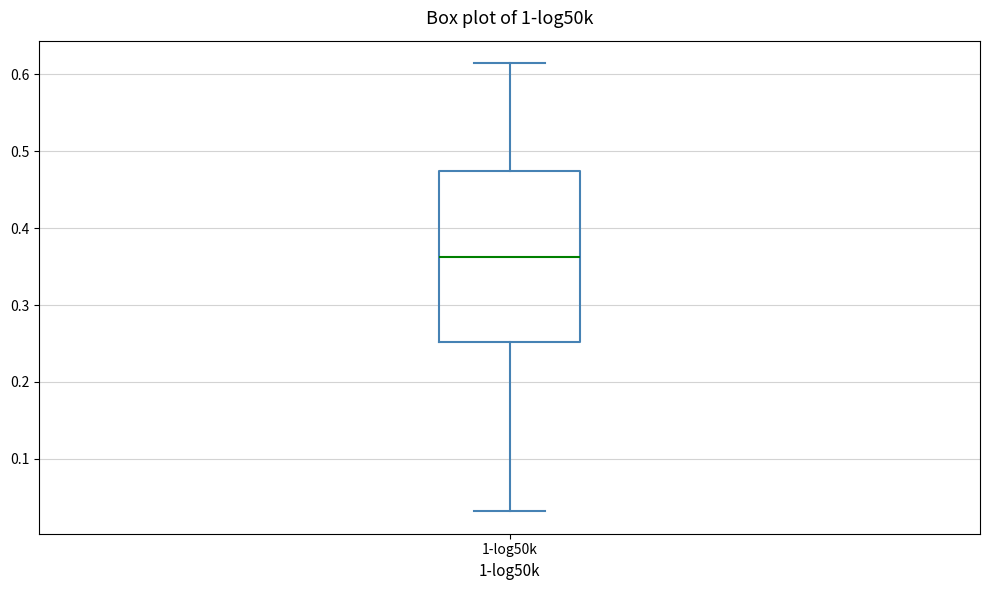

Transcribe this box plot: give where the median line is, the range the box spans, and where the two whiskers end, as read against the y-axis. The values are not printed on the chart, so give them approximately, as read against the axis.

median 0.36, box 0.25 to 0.47, whiskers 0.03 to 0.61